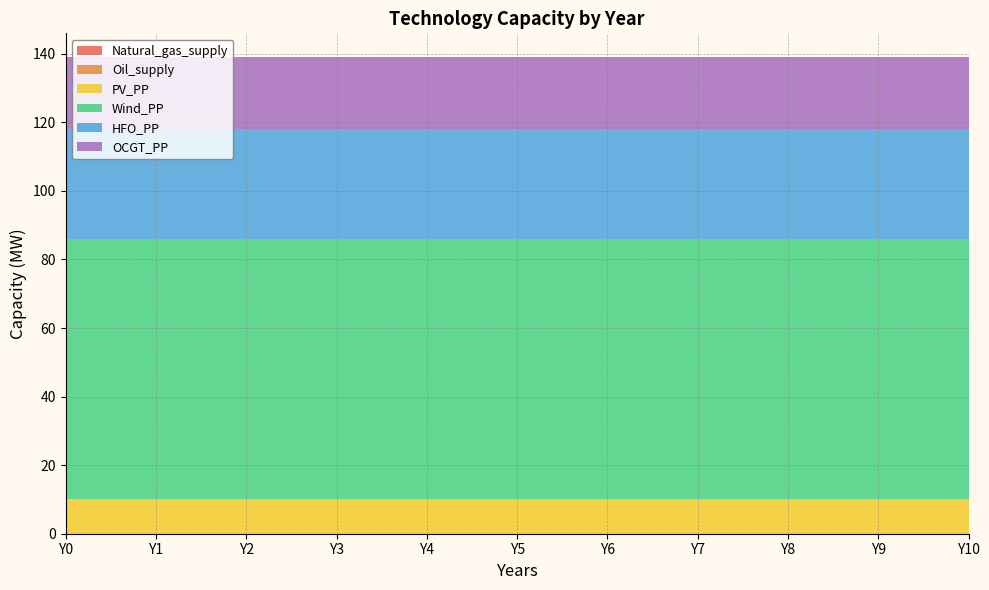

Reading right to left, list all the values displayed in this chart.

Natural_gas_supply: 0	0	0	0	0	0	0	0	0	0	0
Oil_supply: 0	0	0	0	0	0	0	0	0	0	0
PV_PP: 10	10	10	10	10	10	10	10	10	10	10
Wind_PP: 76	76	76	76	76	76	76	76	76	76	76
HFO_PP: 32	32	32	32	32	32	32	32	32	32	32
OCGT_PP: 21	21	21	21	21	21	21	21	21	21	21